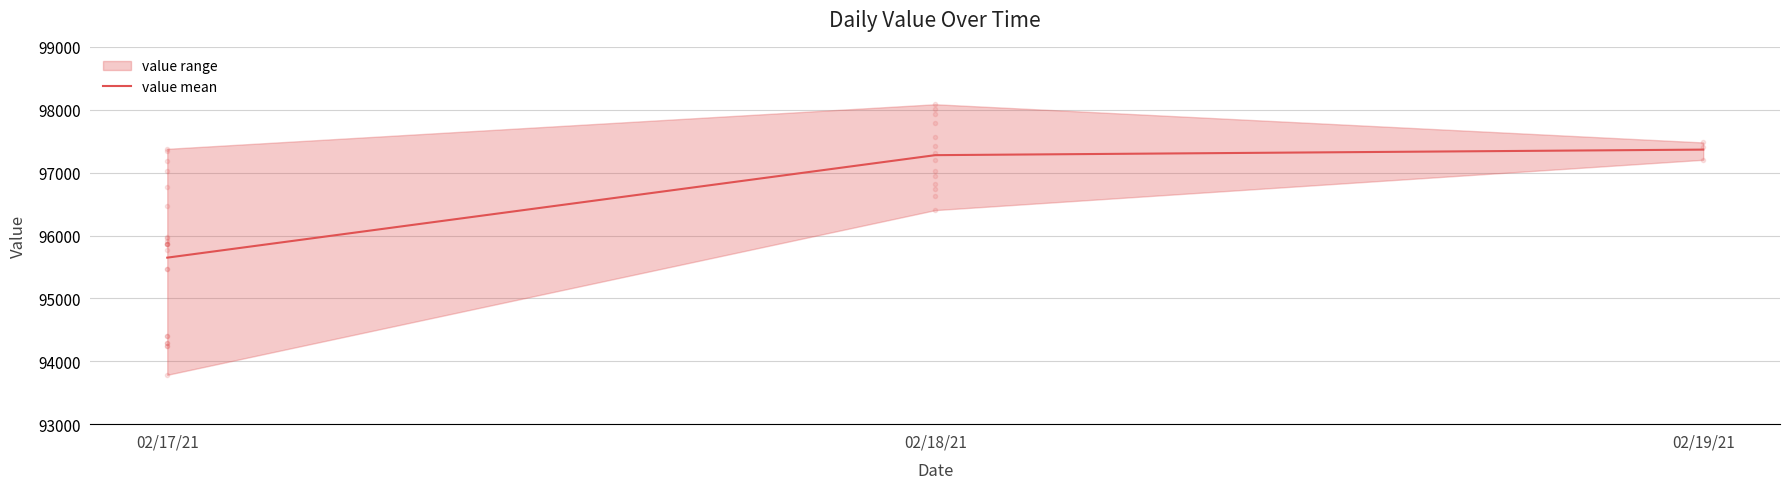

Which category has the lowest value across all series?

02/17/21